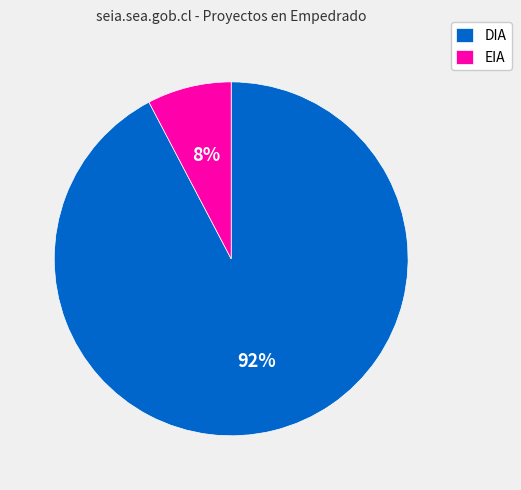

Is it true that EIA is 8% of the pie?

True